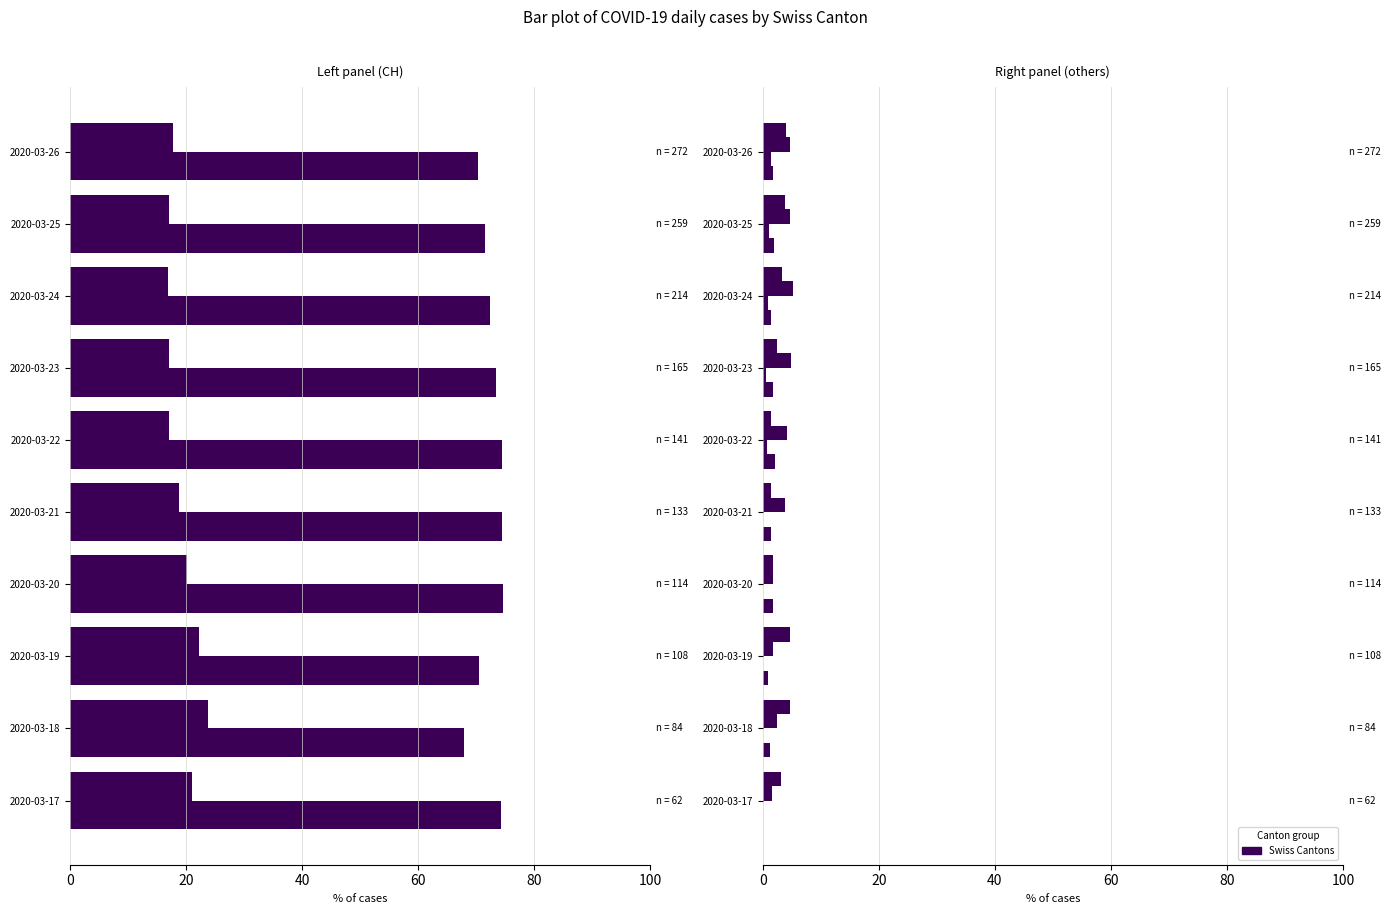

At how many categories does at least one series exceed 51?

10